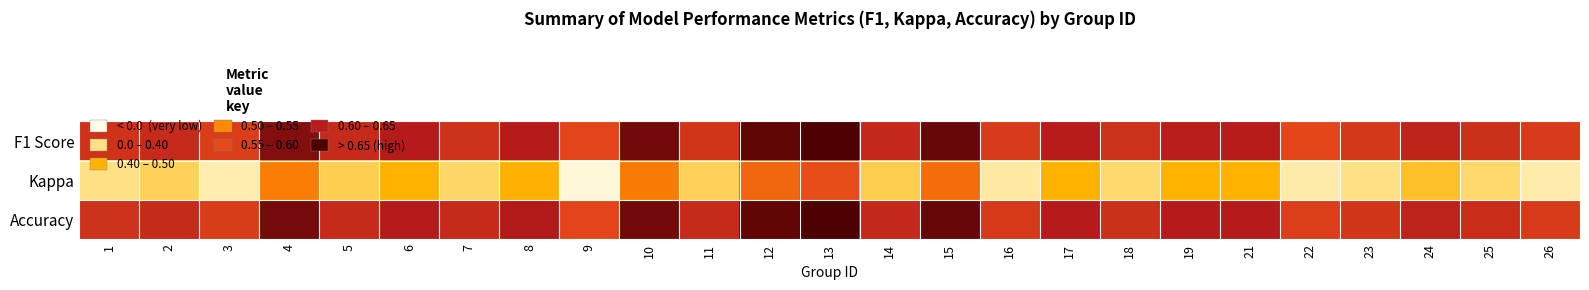

Reading left to right, transcribe all the data shown in this chart.

F1 Score: 1=0.5	2=0.5	3=0.4	4=0.6	5=0.5	6=0.6	7=0.5	8=0.5	9=0.4	10=0.6	11=0.5	12=0.7	13=0.7	14=0.5	15=0.7	16=0.4	17=0.5	18=0.5	19=0.5	21=0.5	22=0.4	23=0.5	24=0.5	25=0.5	26=0.4
Kappa: 1=-0.1	2=0.0	3=-0.1	4=0.3	5=0.0	6=0.1	7=-0.0	8=0.1	9=-0.2	10=0.3	11=0.0	12=0.3	13=0.4	14=0.0	15=0.3	16=-0.1	17=0.1	18=-0.0	19=0.1	21=0.1	22=-0.1	23=-0.1	24=0.0	25=-0.0	26=-0.1
Accuracy: 1=0.5	2=0.5	3=0.4	4=0.6	5=0.5	6=0.6	7=0.5	8=0.6	9=0.4	10=0.6	11=0.5	12=0.7	13=0.7	14=0.5	15=0.7	16=0.5	17=0.6	18=0.5	19=0.6	21=0.6	22=0.4	23=0.5	24=0.5	25=0.5	26=0.4